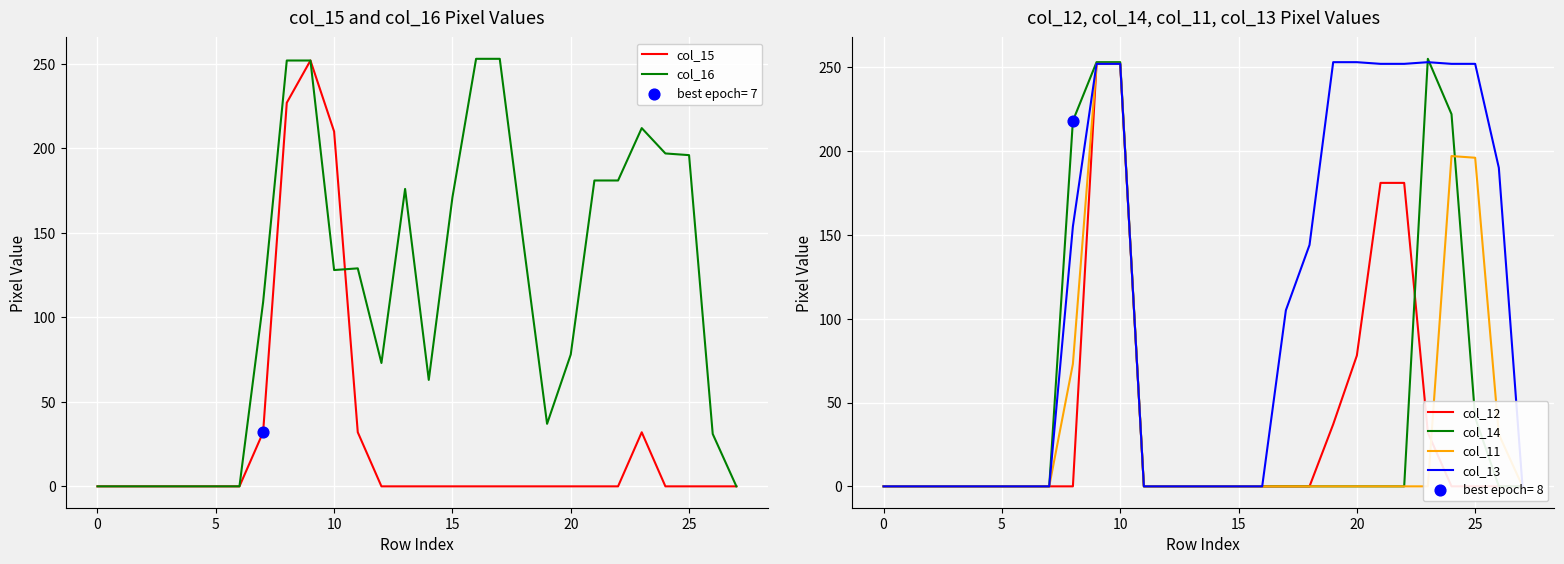

Which series reaches the maximum Y coordinate?

col_14